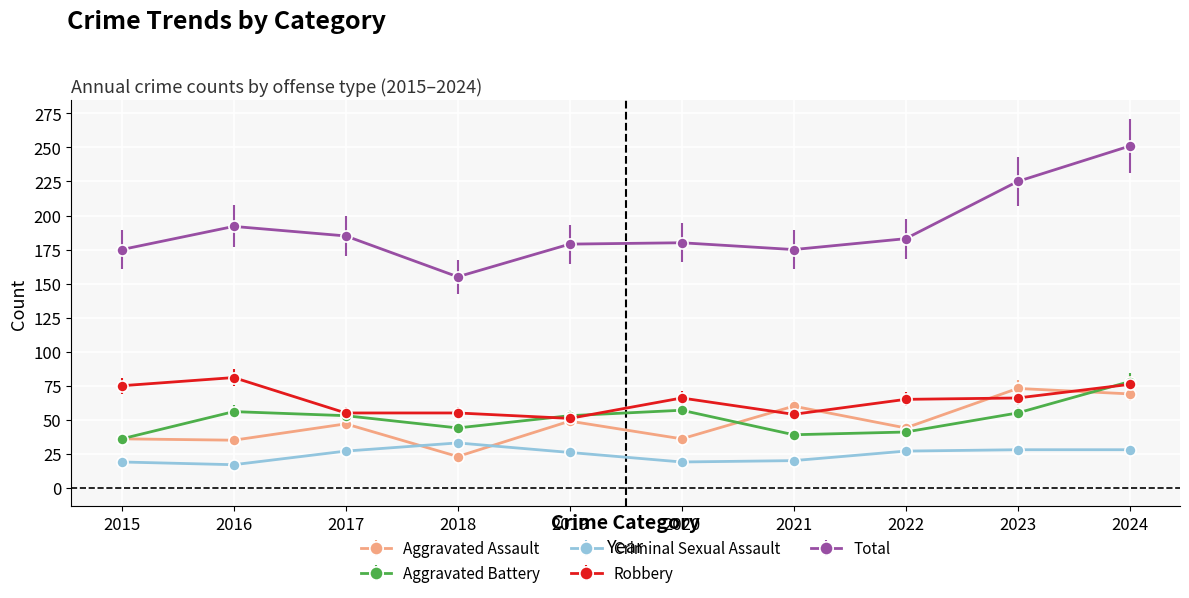

Is it true that Criminal Sexual Assault equals 28 at 2024?

True